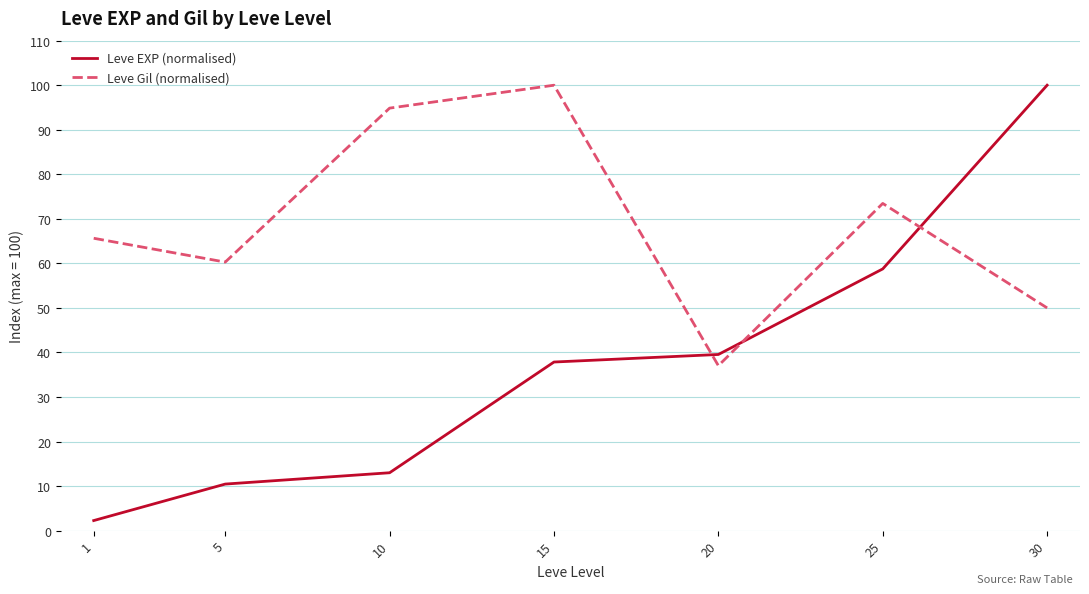

What is the lowest value of the Leve EXP (normalised) series?

2.3